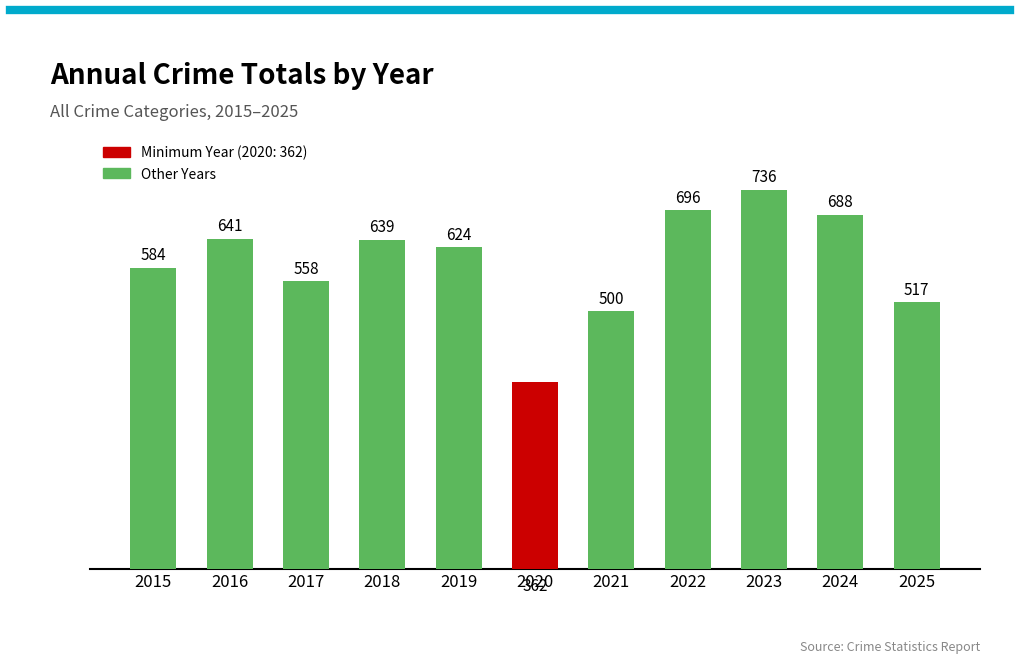

Reading right to left, list all the values displayed in this chart.

2025=517	2024=688	2023=736	2022=696	2021=500	2020=362	2019=624	2018=639	2017=558	2016=641	2015=584